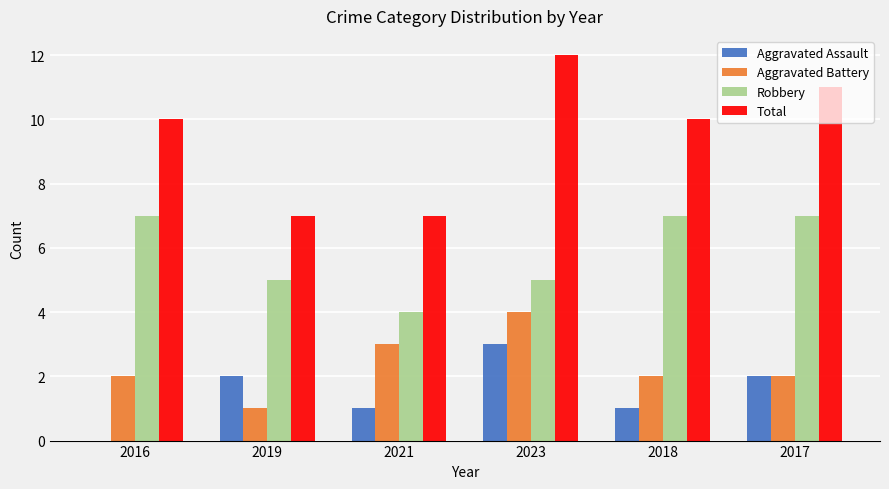

What is the approximate value of Robbery at 2019?

5